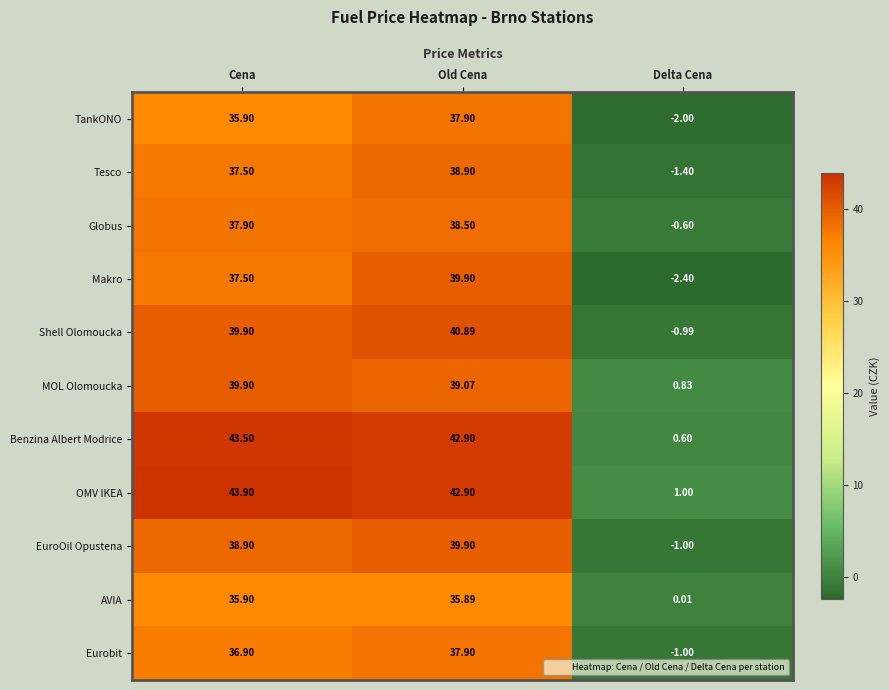

At which label does EuroOil Opustena reach its peak?

Old Cena